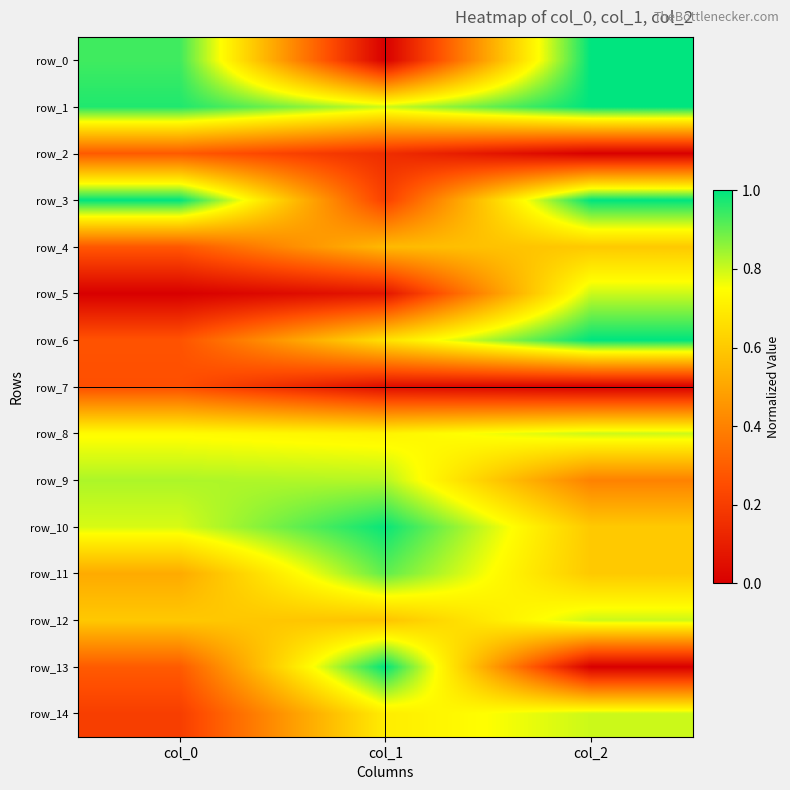

The value of row_4 at col_1 is 0.9. True or false?

False